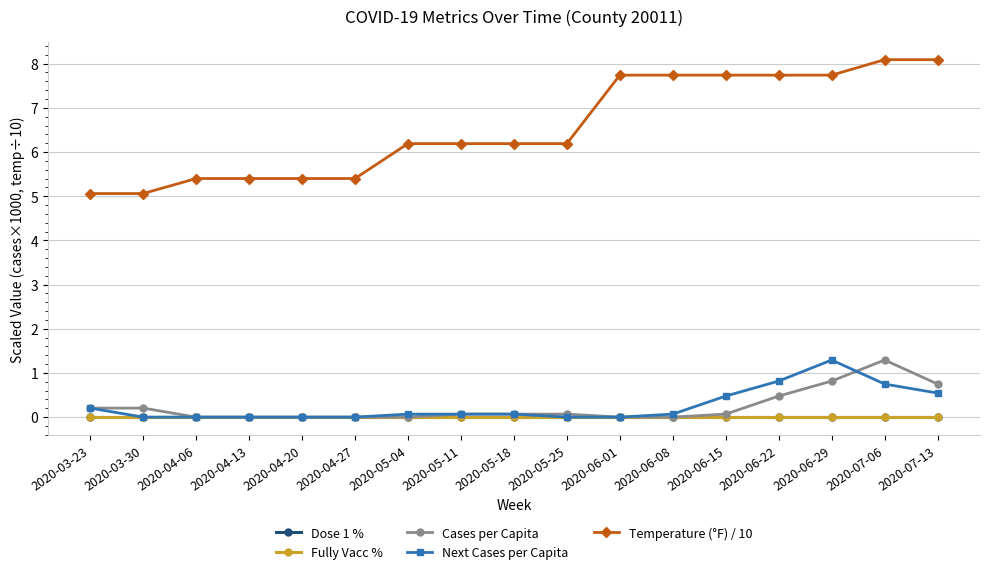

Reading right to left, transcribe all the data shown in this chart.

Dose 1 %: 0.0	0.0	0.0	0.0	0.0	0.0	0.0	0.0	0.0	0.0	0.0	0.0	0.0	0.0	0.0	0.0	0.0
Fully Vacc %: 0.0	0.0	0.0	0.0	0.0	0.0	0.0	0.0	0.0	0.0	0.0	0.0	0.0	0.0	0.0	0.0	0.0
Cases per Capita: 0.7	1.3	0.8	0.5	0.1	0.0	0.0	0.1	0.1	0.1	0.0	0.0	0.0	0.0	0.0	0.2	0.2
Next Cases per Capita: 0.5	0.7	1.3	0.8	0.5	0.1	0.0	0.0	0.1	0.1	0.1	0.0	0.0	0.0	0.0	0.0	0.2
Temperature (°F) / 10: 8.1	8.1	7.7	7.7	7.7	7.7	7.7	6.2	6.2	6.2	6.2	5.4	5.4	5.4	5.4	5.1	5.1